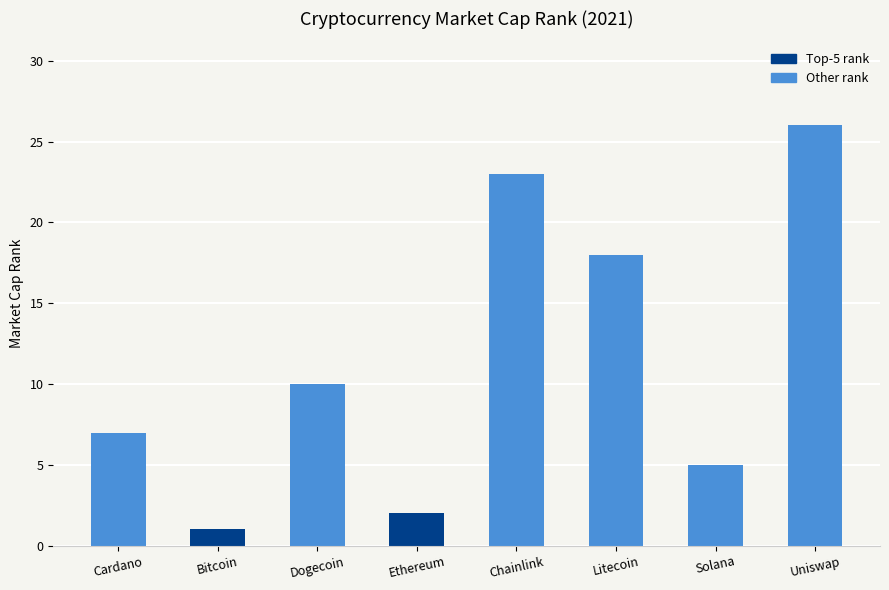

At which label is the value closest to 13?

Dogecoin